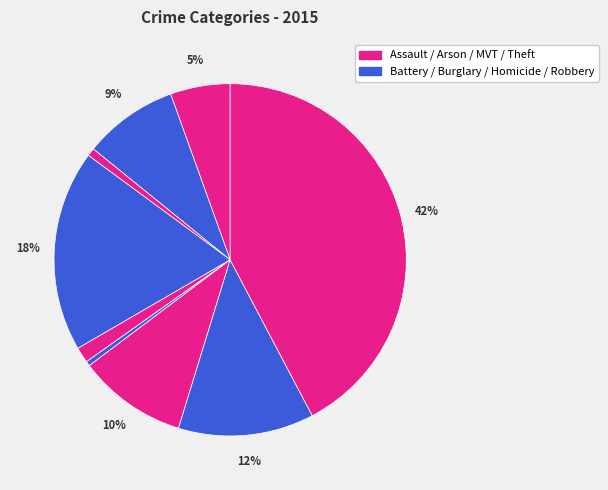

How many slices are in this pie chart?

9